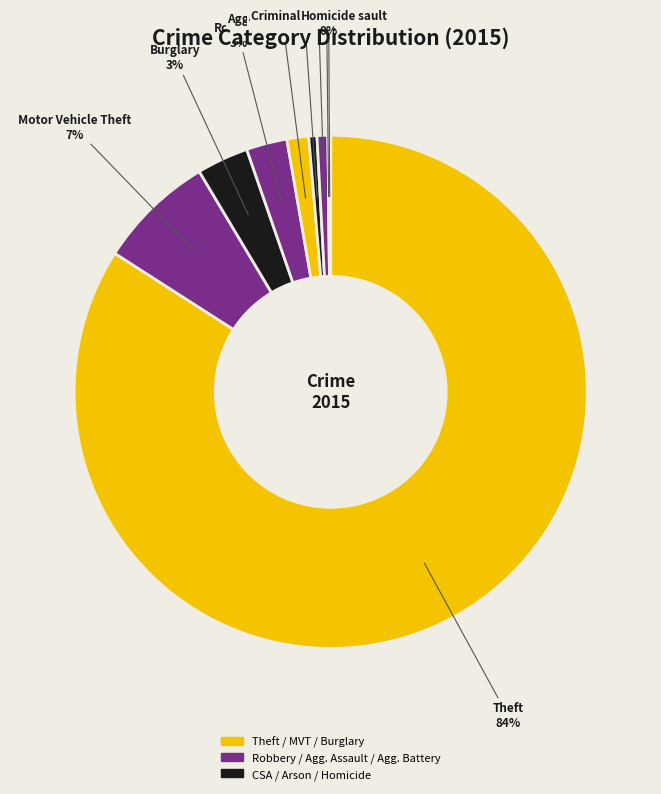

True or false: Robbery accounts for 14% of the total.

False